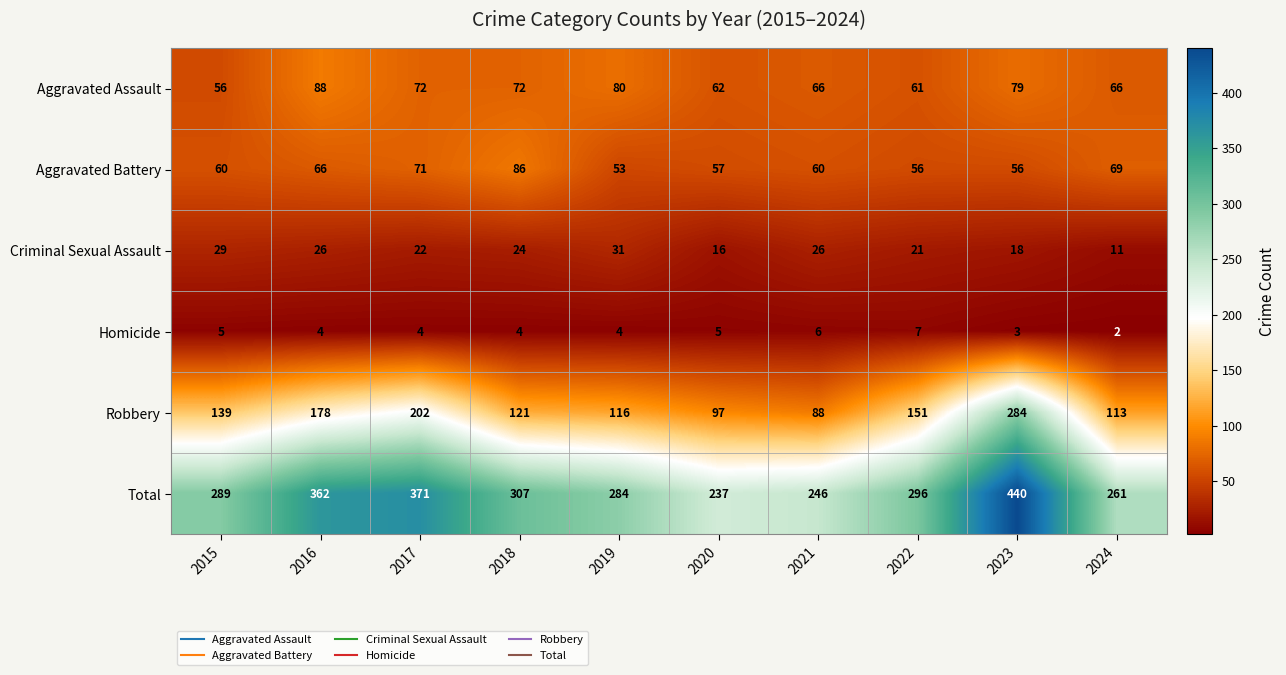

List the series in order of their peak value, highest first.

Total, Robbery, Aggravated Assault, Aggravated Battery, Criminal Sexual Assault, Homicide